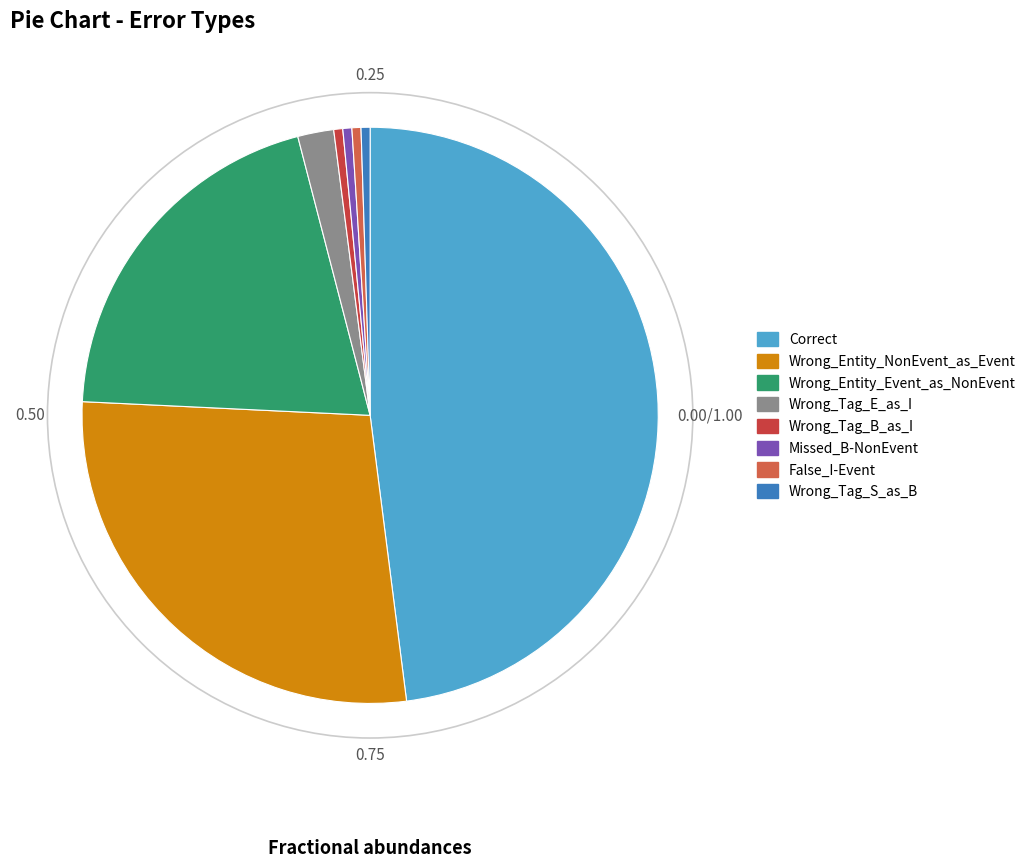

To the nearest percent, what portion does Wrong_Tag_E_as_I represent?

2%